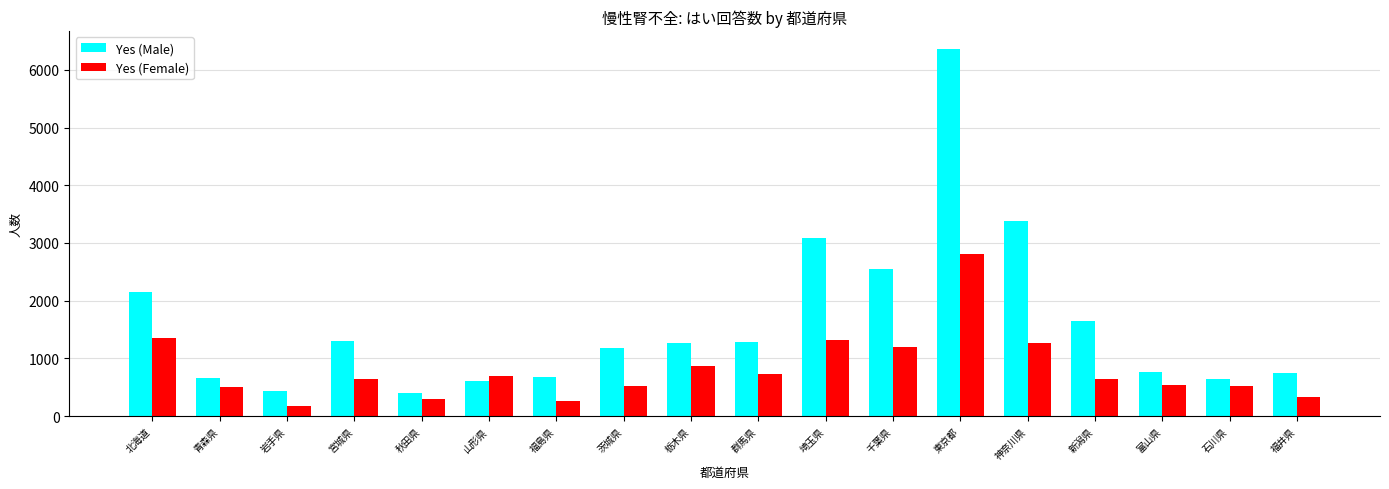

At which category is the sum across all series the highest?

東京都